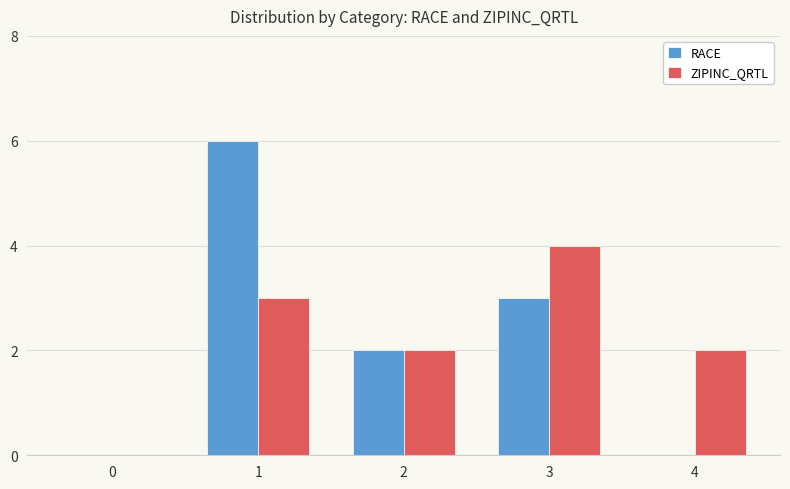

At which label is RACE closest to 3?

3